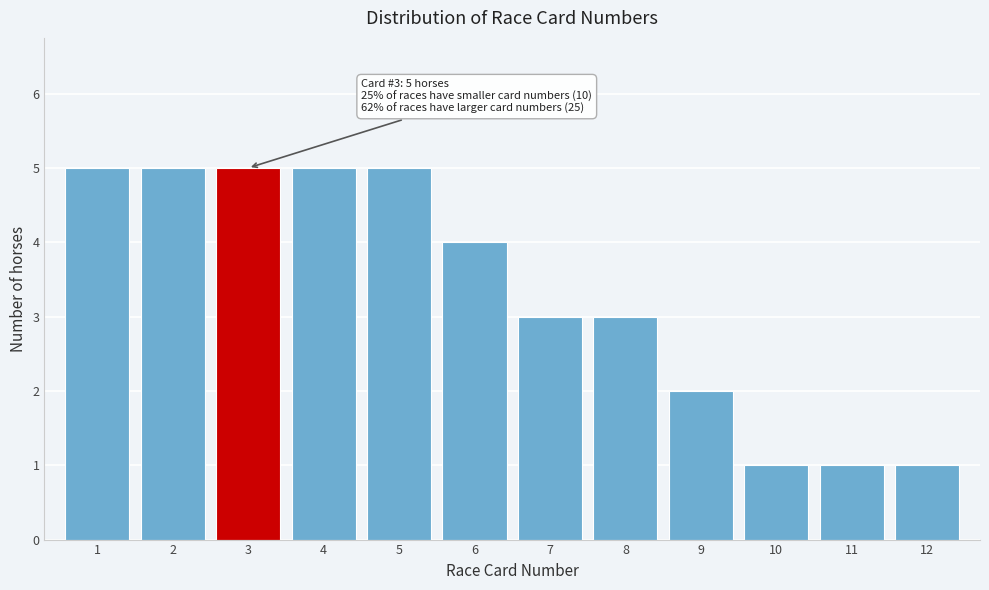

Reading left to right, extract all data points from this chart.

1=5	2=5	3=5	4=5	5=5	6=4	7=3	8=3	9=2	10=1	11=1	12=1